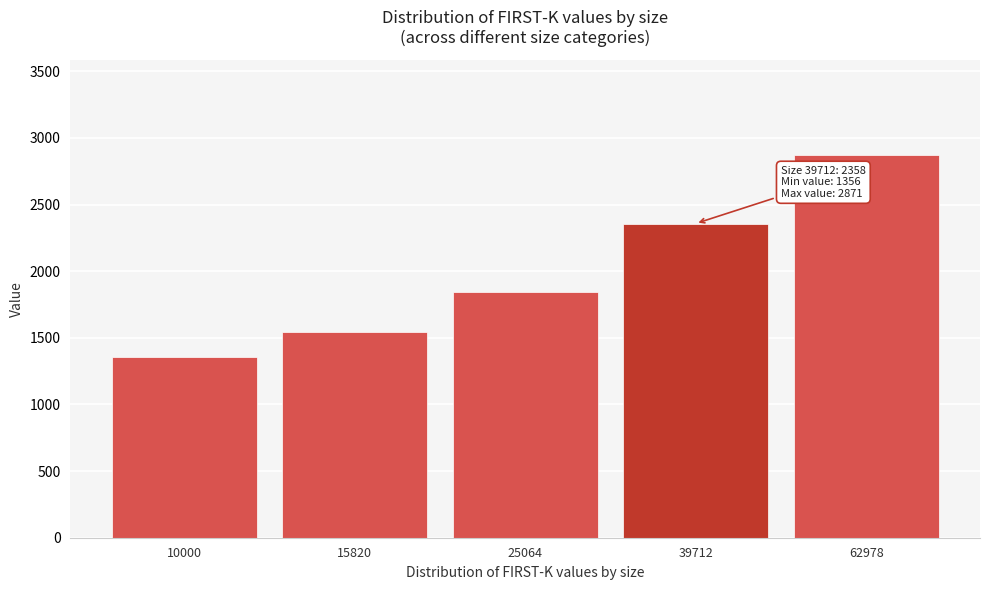

Reading left to right, what are all the values shown in this chart?

10000=1356	15820=1543	25064=1841	39712=2358	62978=2871